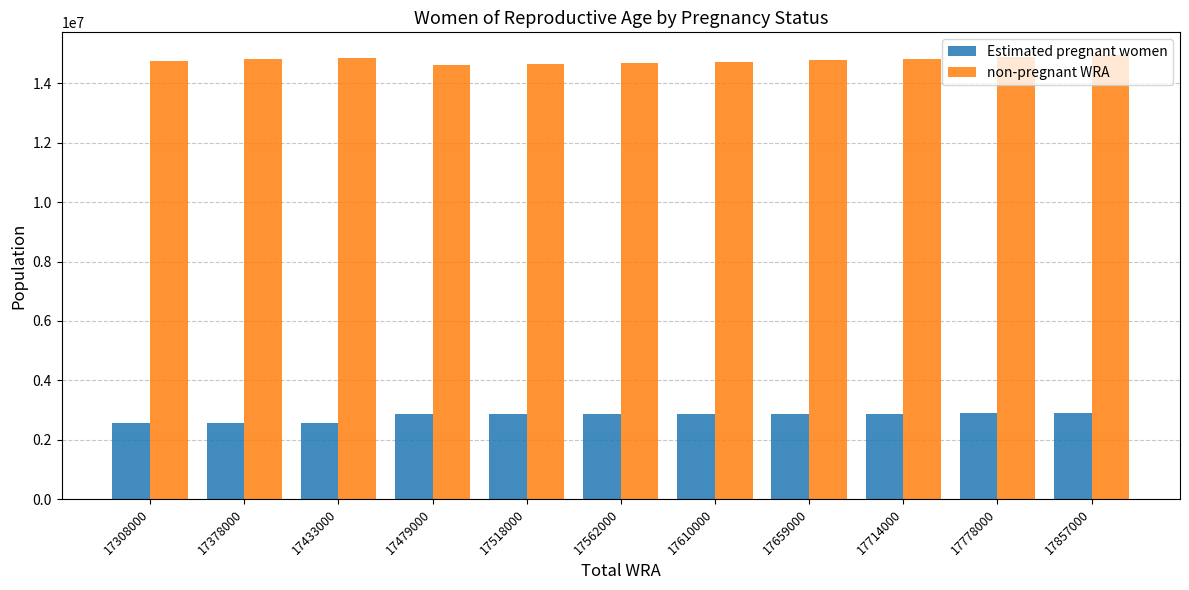

How many values in the Estimated pregnant women series exceed 2867386?

6